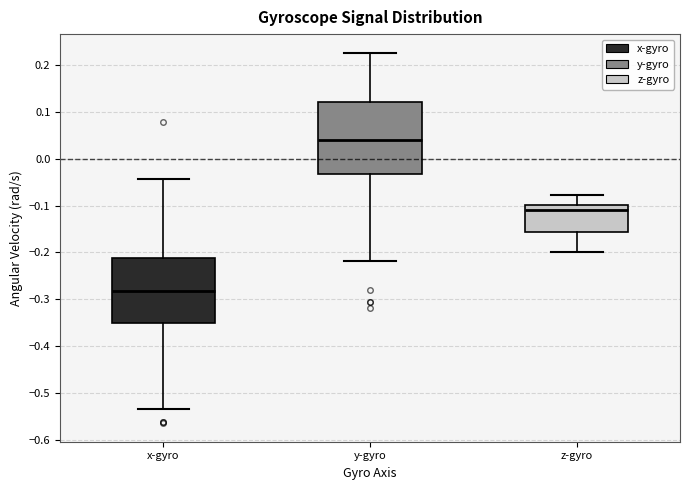

Reading left to right, read every box against the y-axis: the position of its median line, the range the box covers, and the ends of its whiskers. The values are not printed on the chart, so give them approximately, as read against the axis.

x-gyro: median -0.28, box -0.35 to -0.21, whiskers -0.53 to -0.04
y-gyro: median 0.04, box -0.03 to 0.12, whiskers -0.22 to 0.23
z-gyro: median -0.11, box -0.16 to -0.10, whiskers -0.20 to -0.08